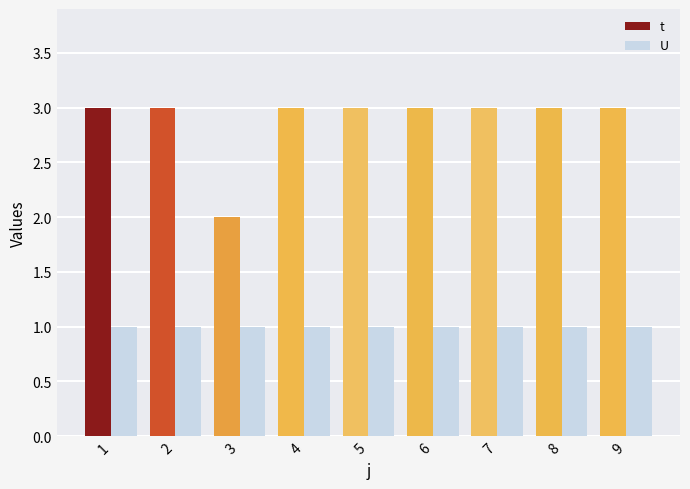

Reading left to right, transcribe all the data shown in this chart.

t: 1=3	2=3	3=2	4=3	5=3	6=3	7=3	8=3	9=3
U: 1=1	2=1	3=1	4=1	5=1	6=1	7=1	8=1	9=1